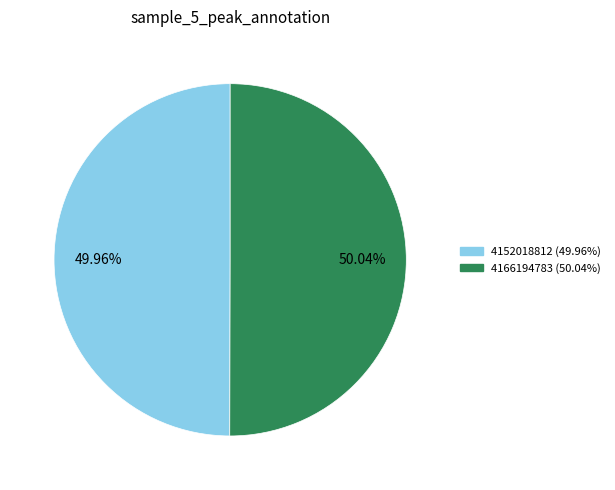

True or false: 4152018812 accounts for 40% of the total.

False